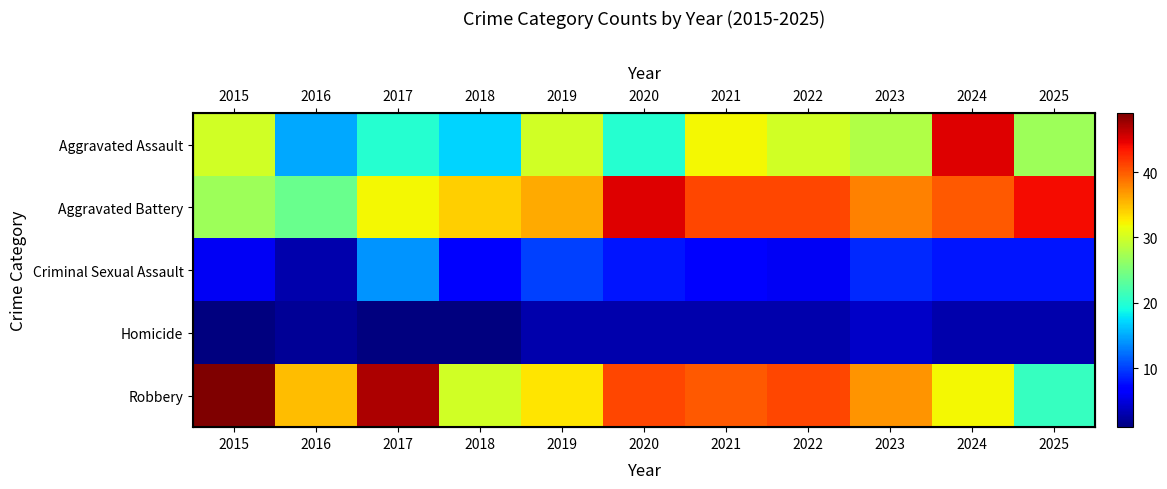

Which category has the lowest value in the Aggravated Assault series?

2016